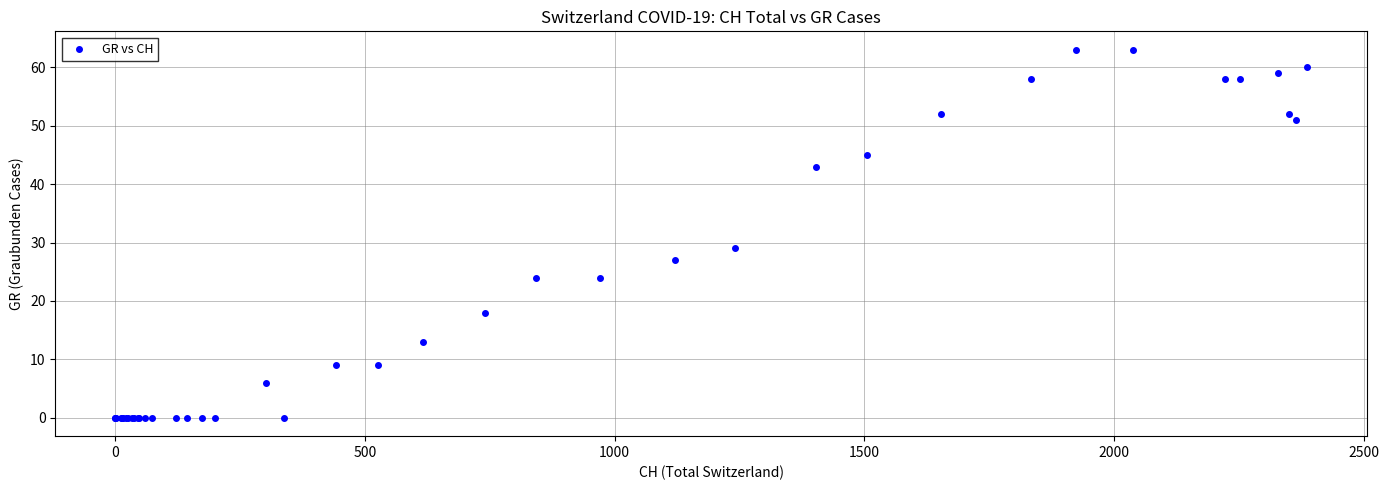

What Y value in the scatter plot is closest to 31?

29